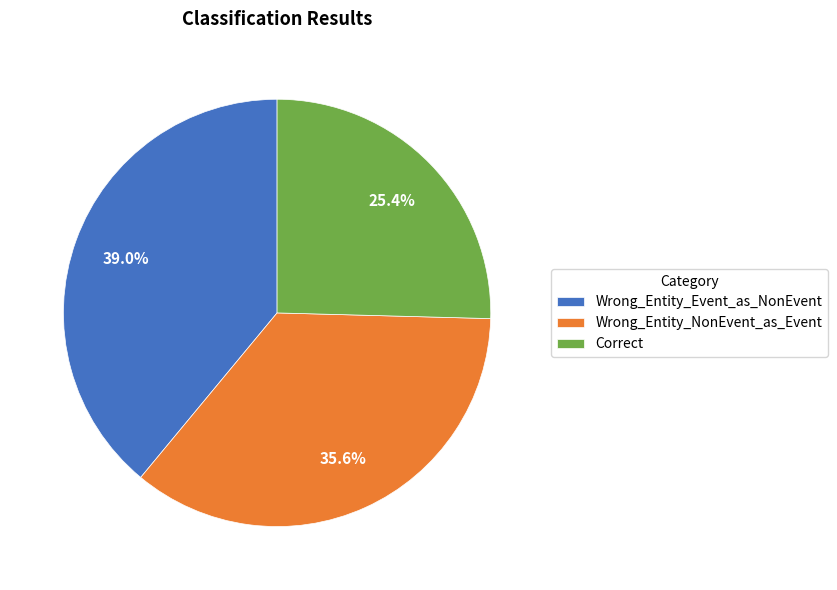

Does Wrong_Entity_NonEvent_as_Event represent more than half of the total?

No